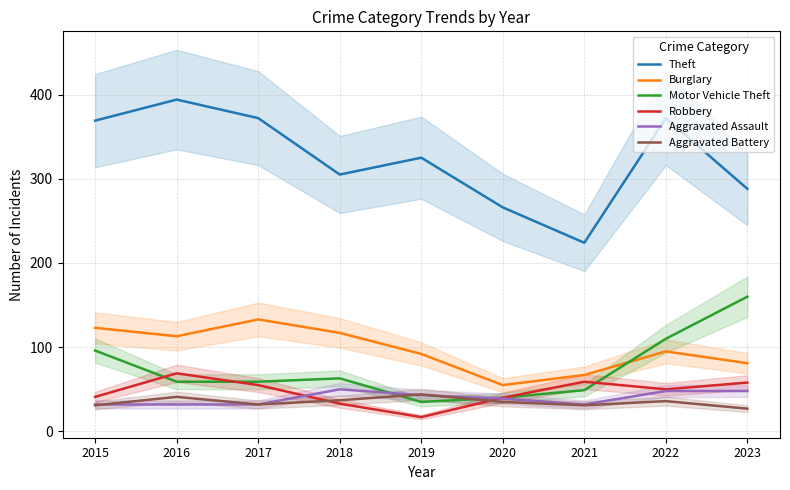

Count the Aggravated Assault values in the range 32 to 48.

8